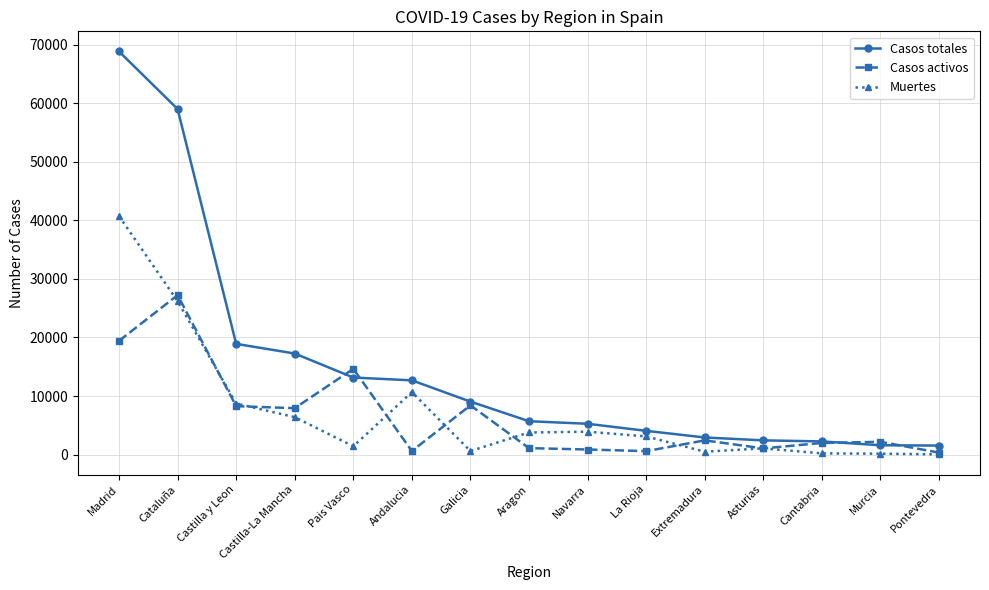

What is the label of the 10th point from the right?

Andalucia